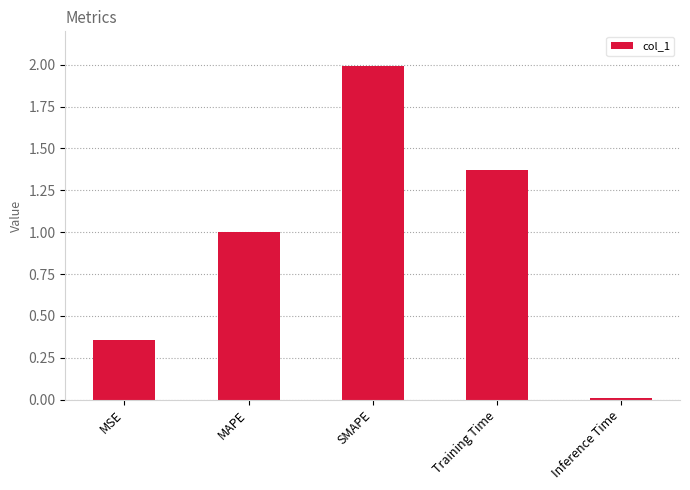

What is the difference between the maximum and minimum values?

2.0